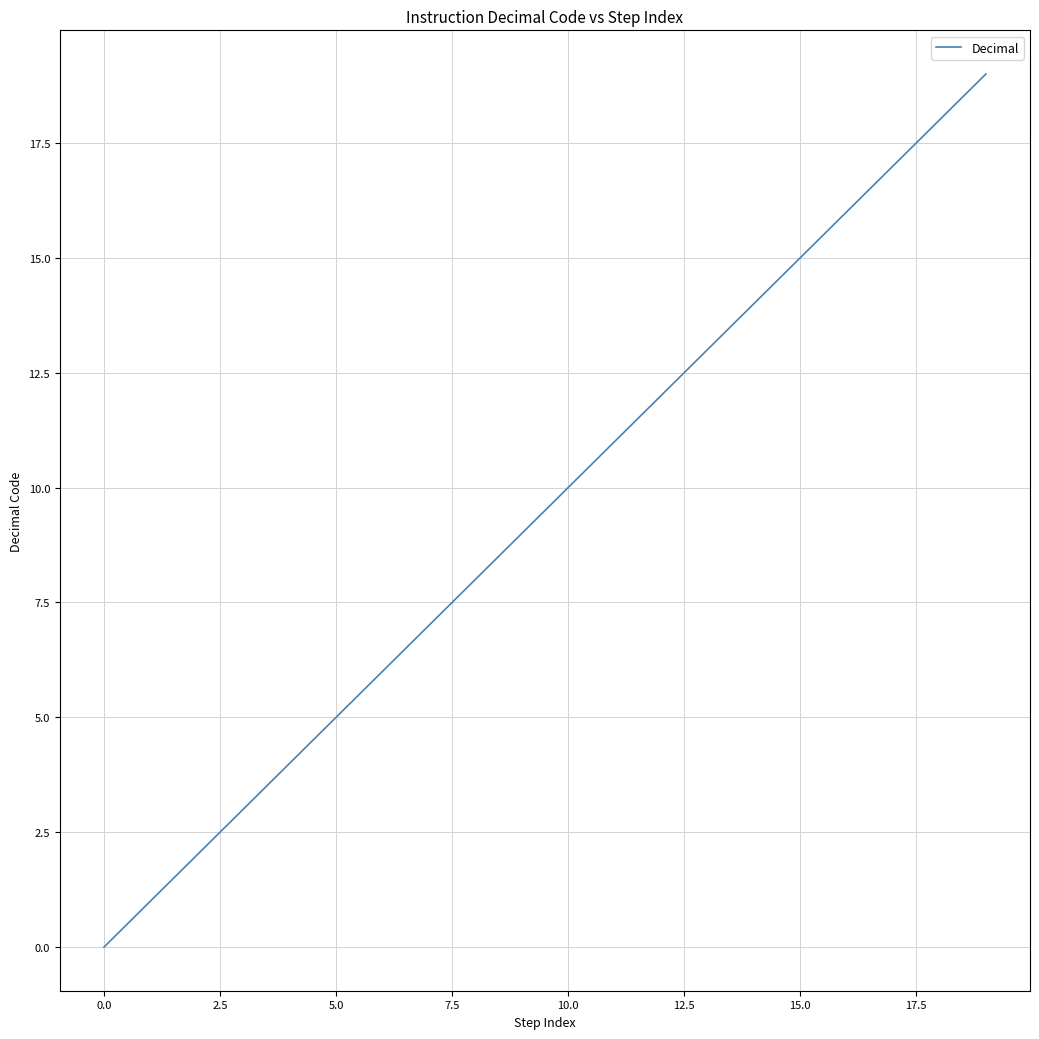

What is the maximum value shown in the chart?

19